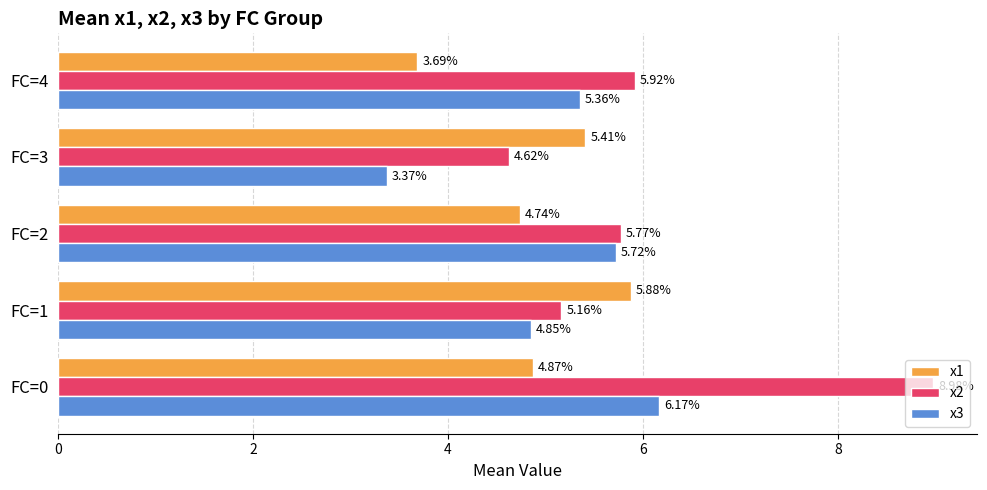

What are all the series names shown in the legend?

x1, x2, x3